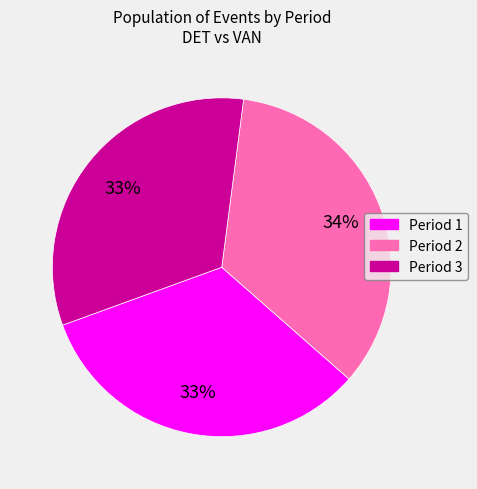

Between Period 2 and Period 1, which is larger?

Period 2